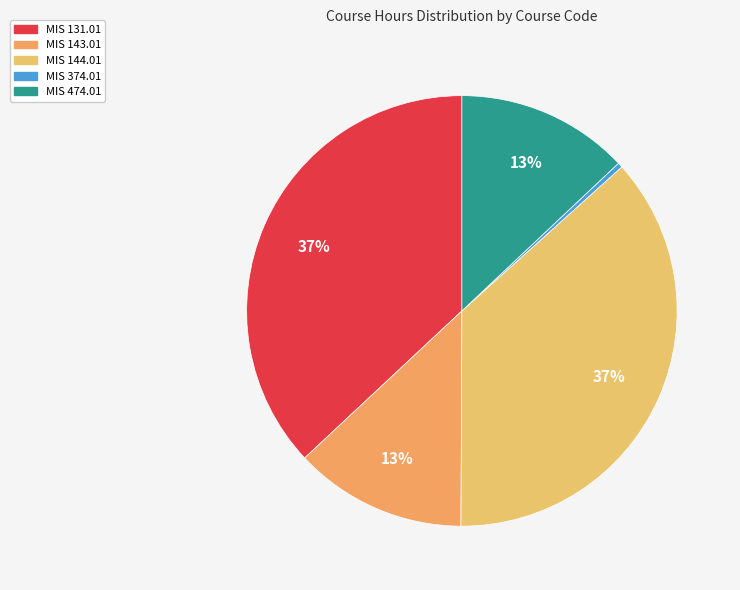

To the nearest percent, what percentage of the pie is MIS 144.01?

37%